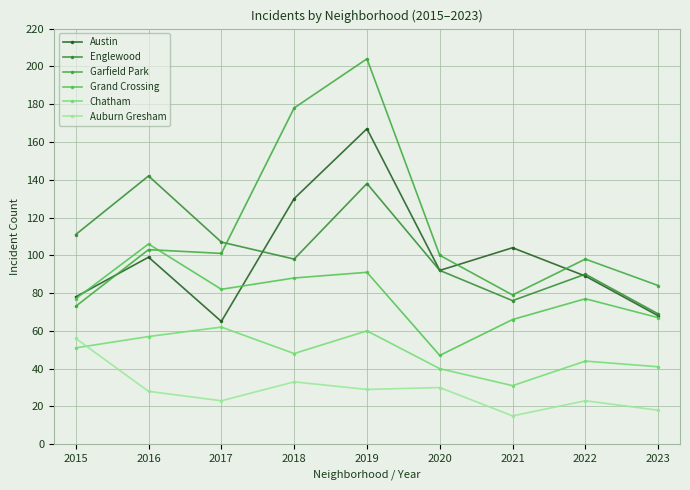

Reading left to right, what are all the values shown in this chart?

Austin: 2015=78	2016=99	2017=65	2018=130	2019=167	2020=92	2021=104	2022=89	2023=68
Englewood: 2015=111	2016=142	2017=107	2018=98	2019=138	2020=92	2021=76	2022=90	2023=69
Garfield Park: 2015=73	2016=103	2017=101	2018=178	2019=204	2020=100	2021=79	2022=98	2023=84
Grand Crossing: 2015=77	2016=106	2017=82	2018=88	2019=91	2020=47	2021=66	2022=77	2023=67
Chatham: 2015=51	2016=57	2017=62	2018=48	2019=60	2020=40	2021=31	2022=44	2023=41
Auburn Gresham: 2015=56	2016=28	2017=23	2018=33	2019=29	2020=30	2021=15	2022=23	2023=18